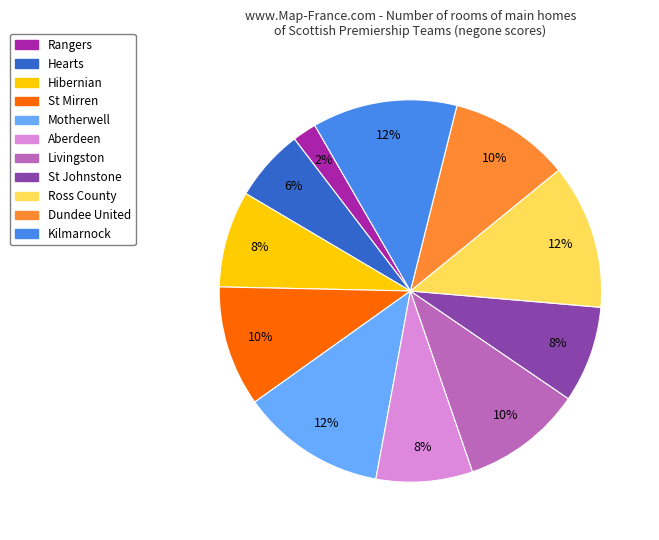

Between Kilmarnock and Dundee United, which is larger?

Kilmarnock